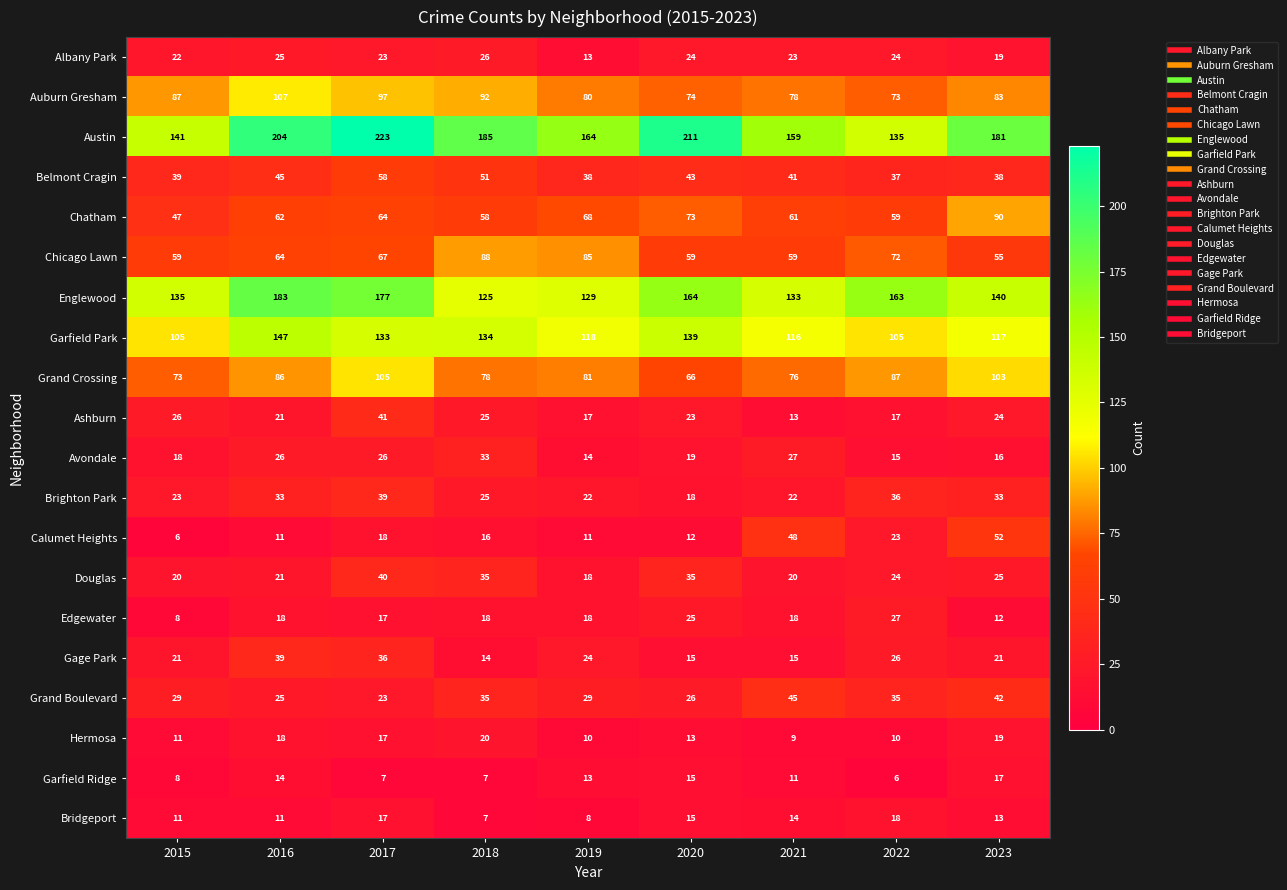

What is the maximum value shown in the chart?

223